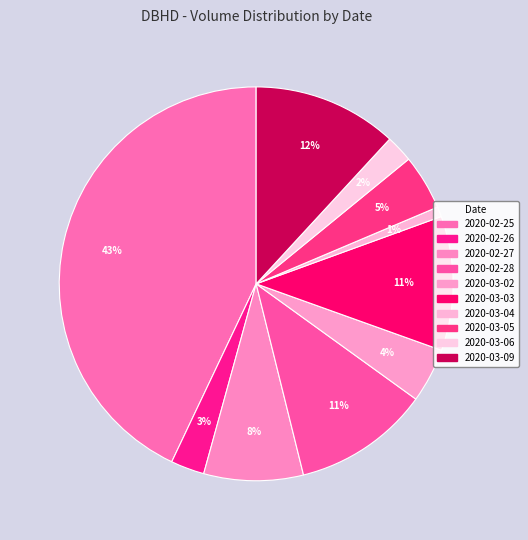

What is the largest slice in the pie chart?

2020-02-25